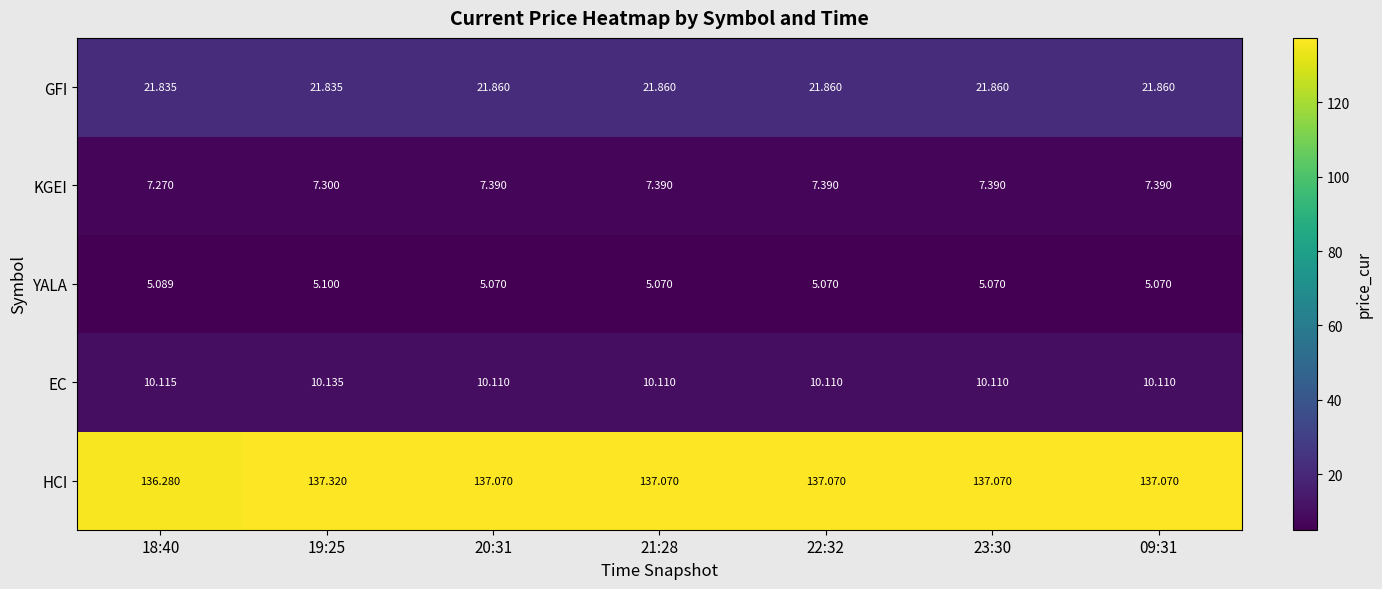

What is the spread (max minus min) of values at 22:32?

132.0